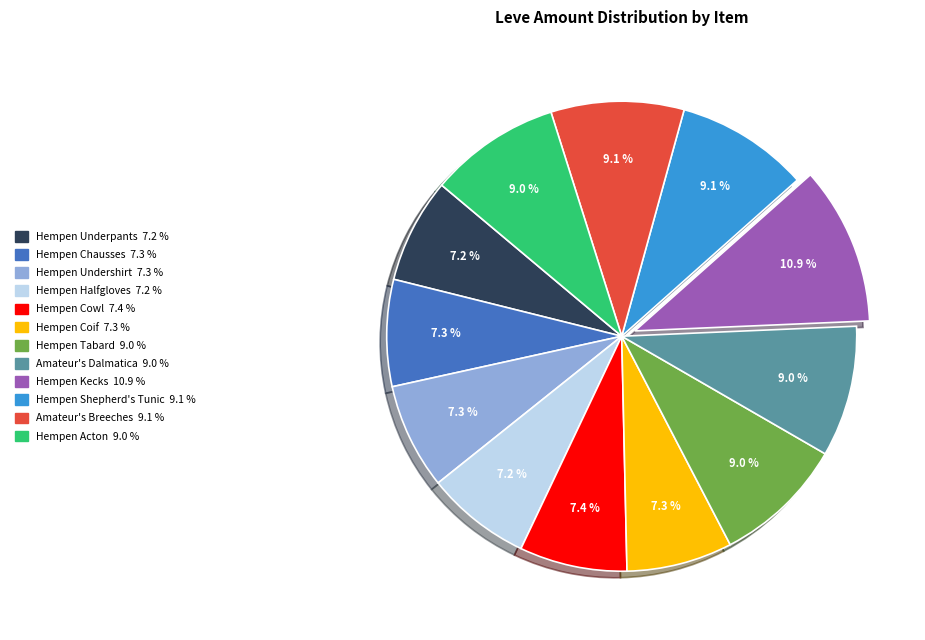

Does any single category account for the majority?

No